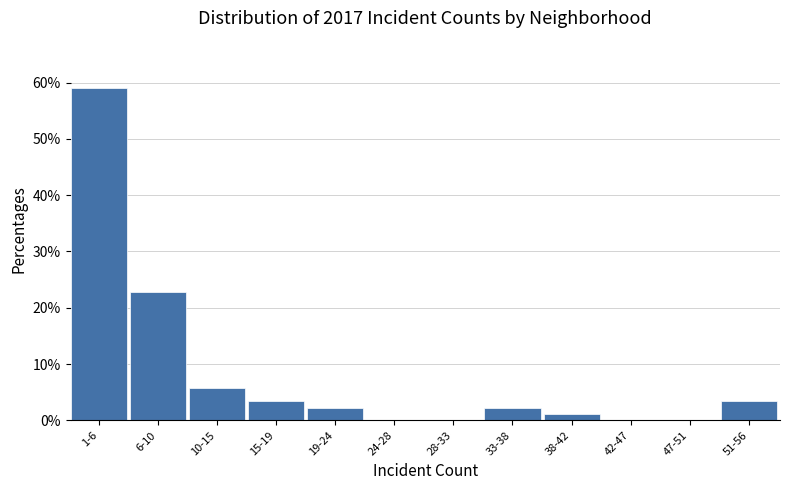

Reading right to left, extract all data points from this chart.

51-56=3.4	47-51=0.0	42-47=0.0	38-42=1.1	33-38=2.3	28-33=0.0	24-28=0.0	19-24=2.3	15-19=3.4	10-15=5.7	6-10=22.7	1-6=59.1